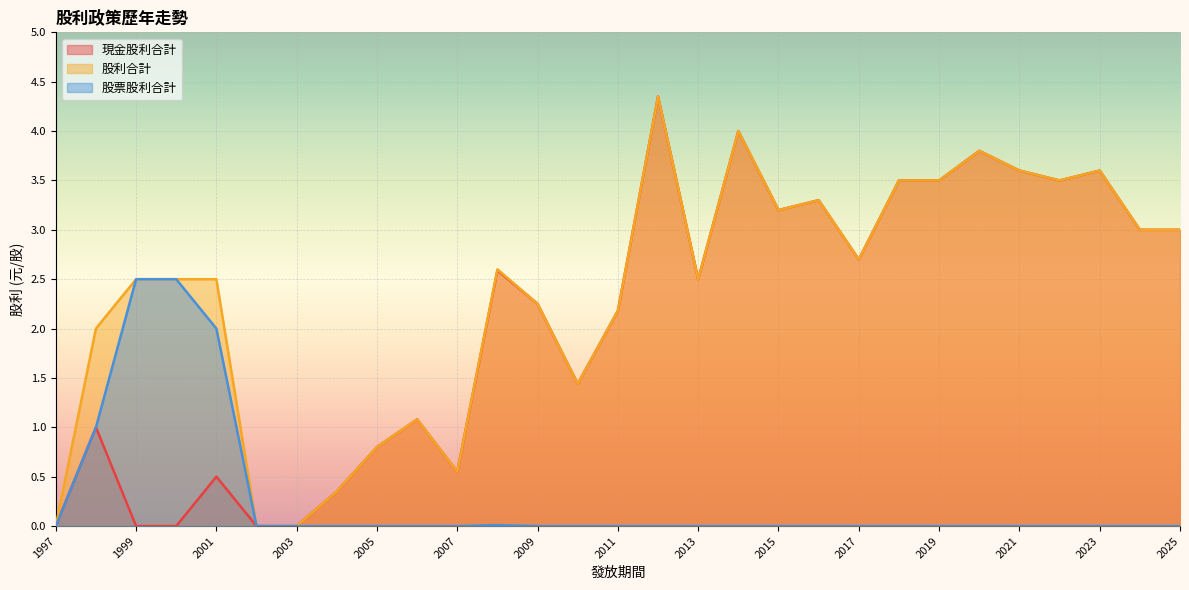

How many data points does each series have?

29